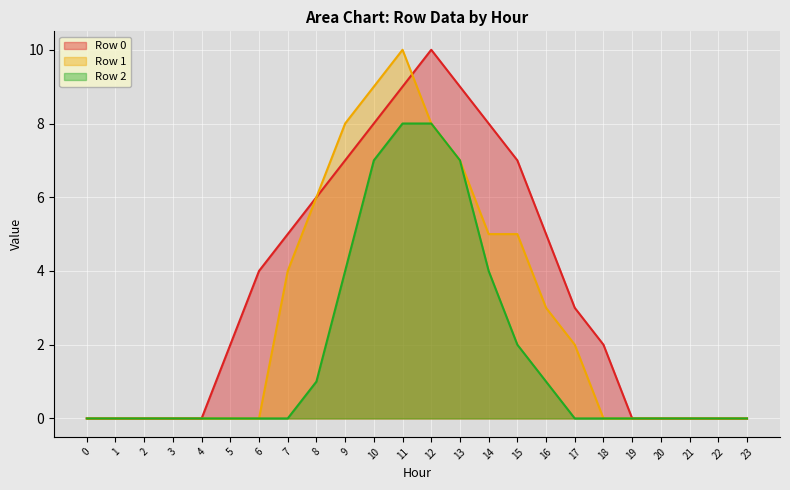

List the labels in order of Row 2 value, largest first.

11, 12, 10, 13, 9, 14, 15, 8, 16, 0, 1, 2, 3, 4, 5, 6, 7, 17, 18, 19, 20, 21, 22, 23